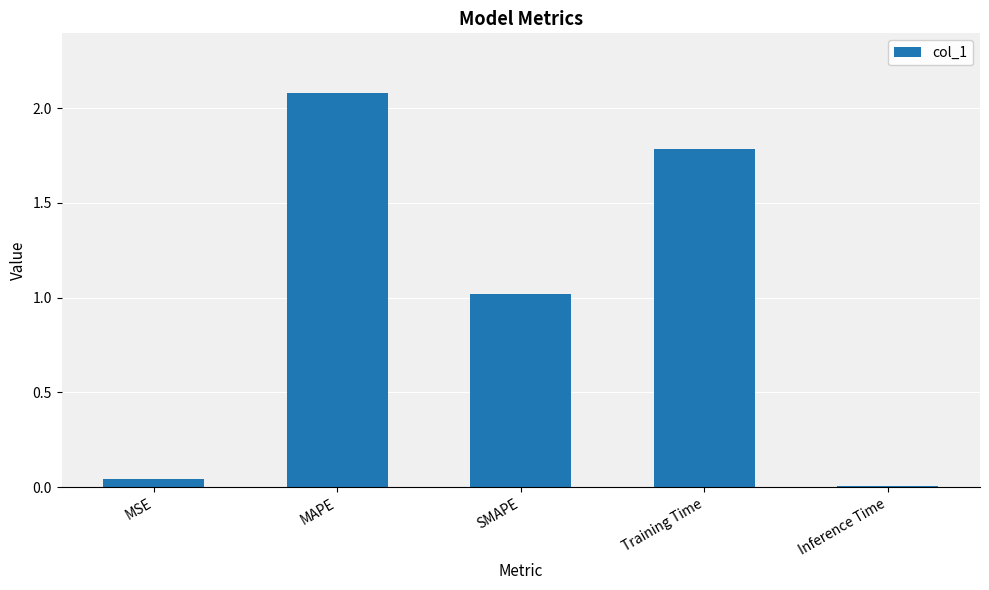

What is the sum of the values at SMAPE and MAPE?

3.1